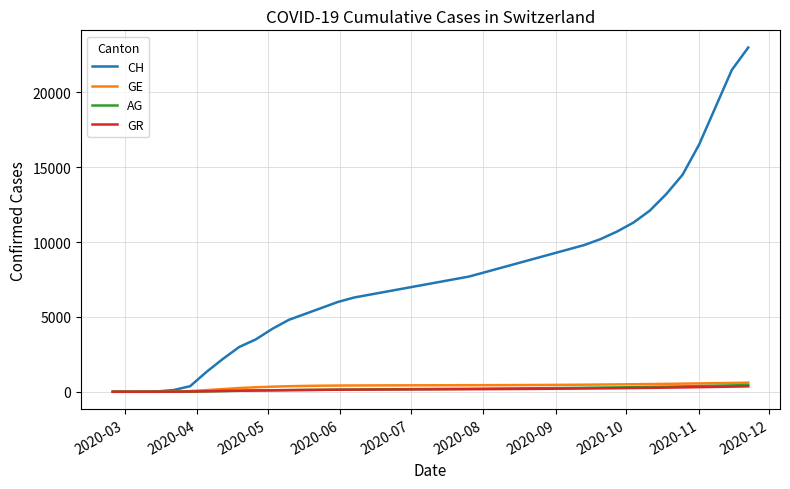

Which series has the largest total across all categories?

CH